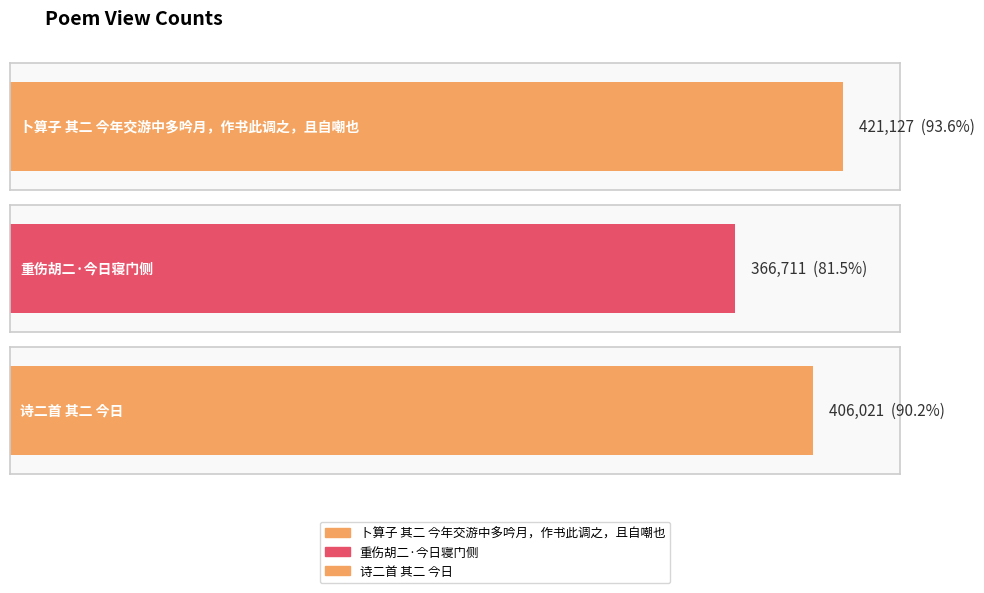

How many data points does each series have?

3